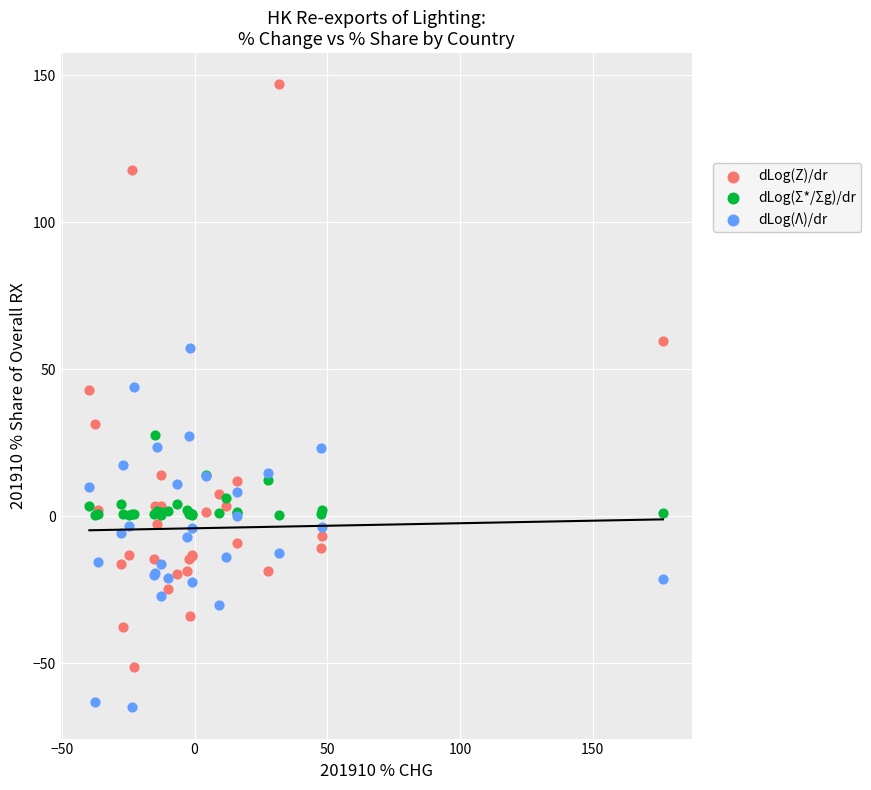

Which series has the widest spread of Y values?

dLog(Z)/dr